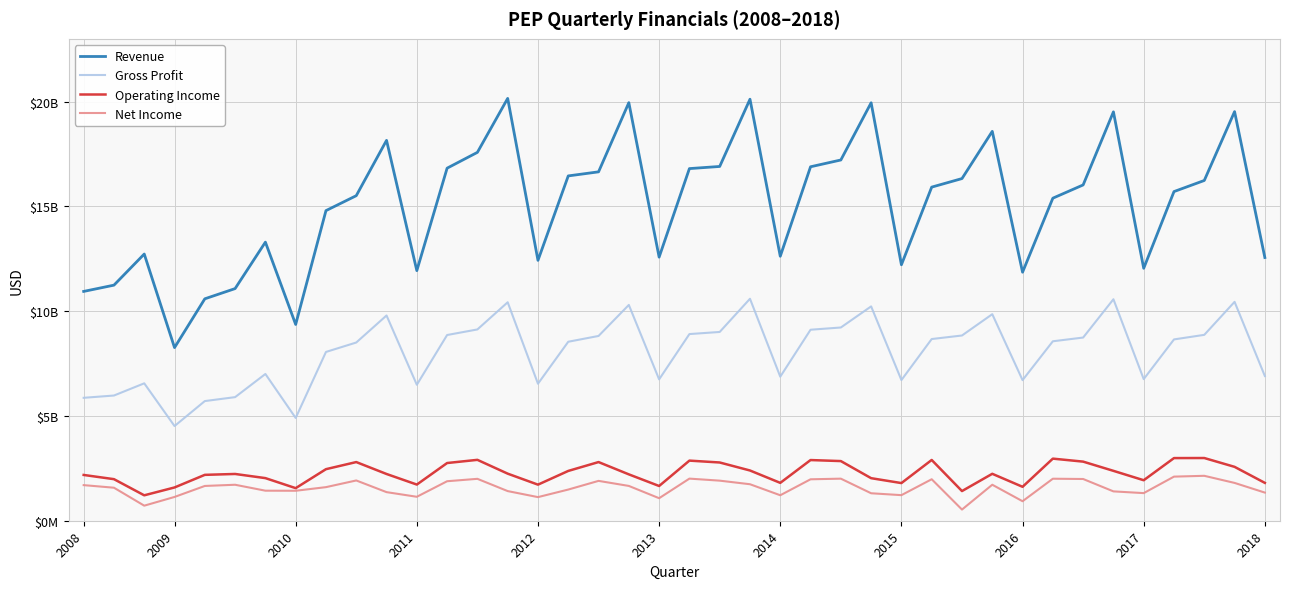

List the series in order of their peak value, highest first.

Revenue, Gross Profit, Operating Income, Net Income